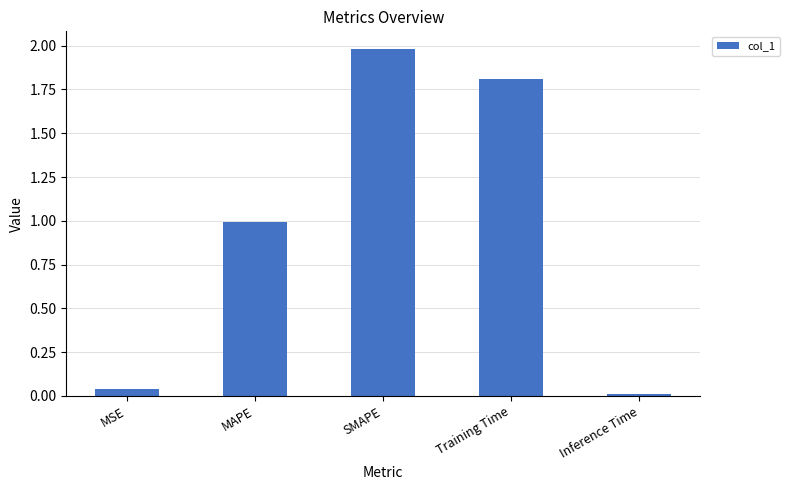

What is the sum of all values?

4.8